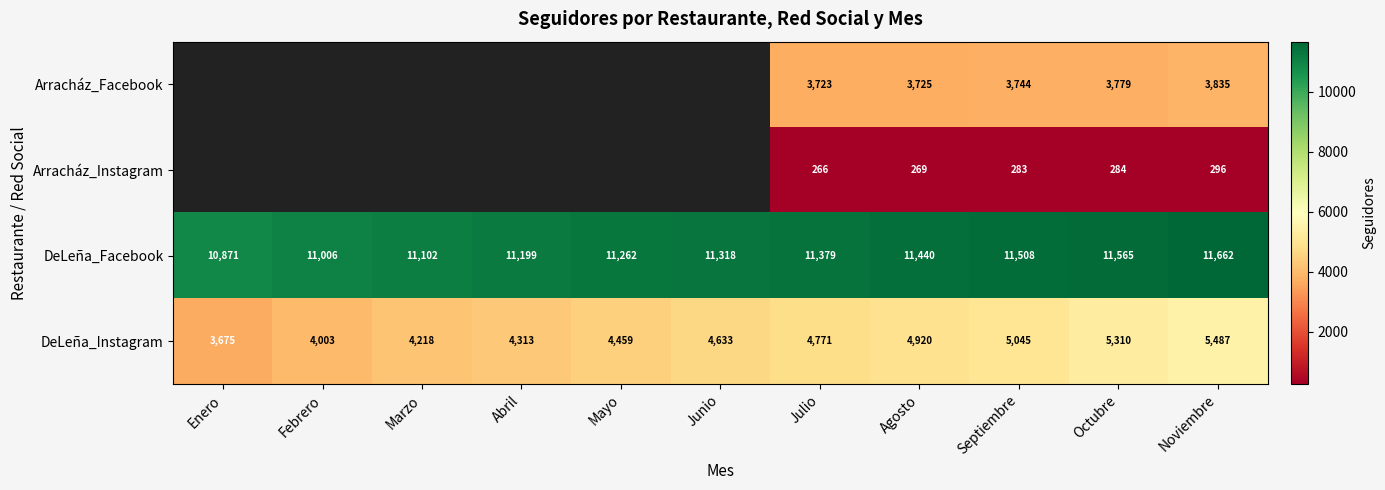

What is the sum of all DeLeña_Instagram values?

50834